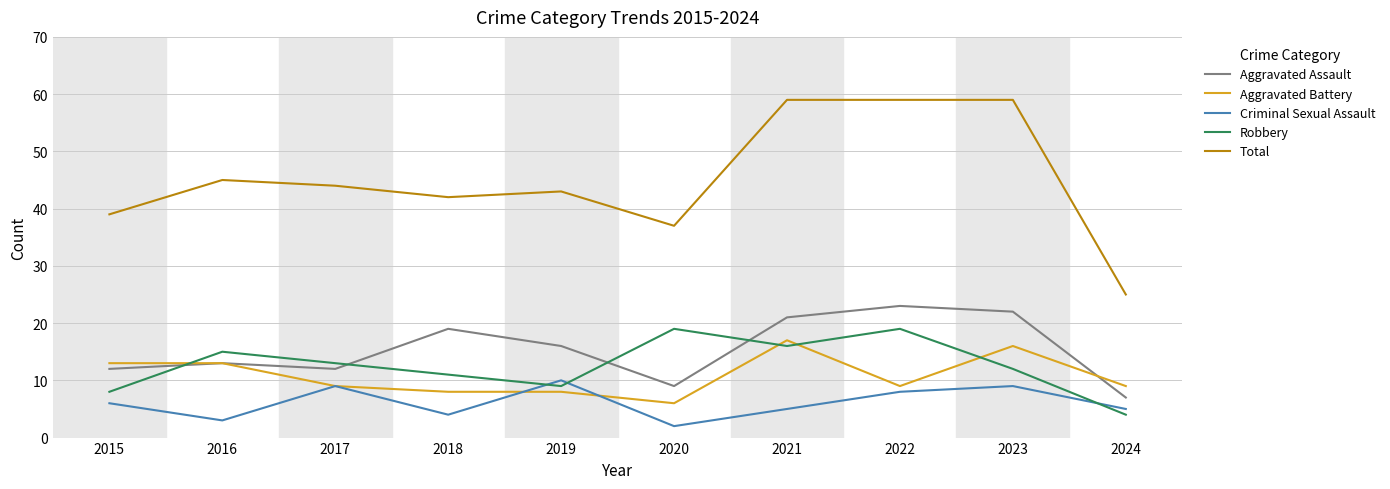

At which label does Total first exceed 44?

2016